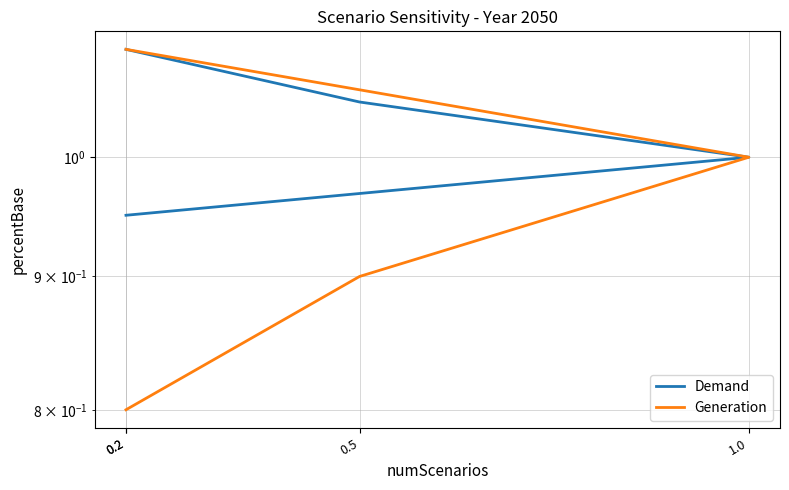

What is the lowest value of the Generation series?

0.8